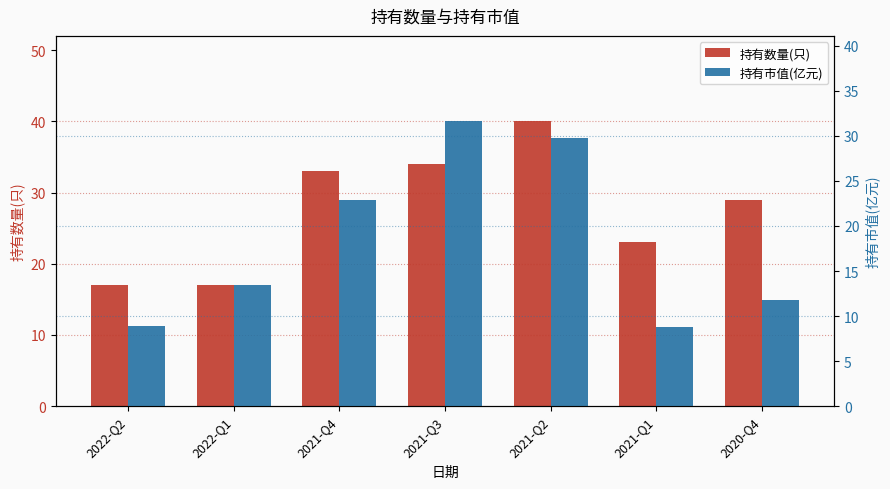

What is the difference between the maximum and second lowest values in the 持有数量(只) series?

23.0